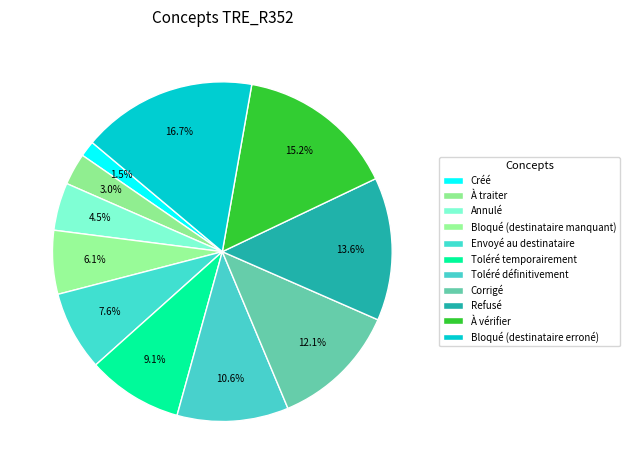

How many segments does this pie chart have?

11